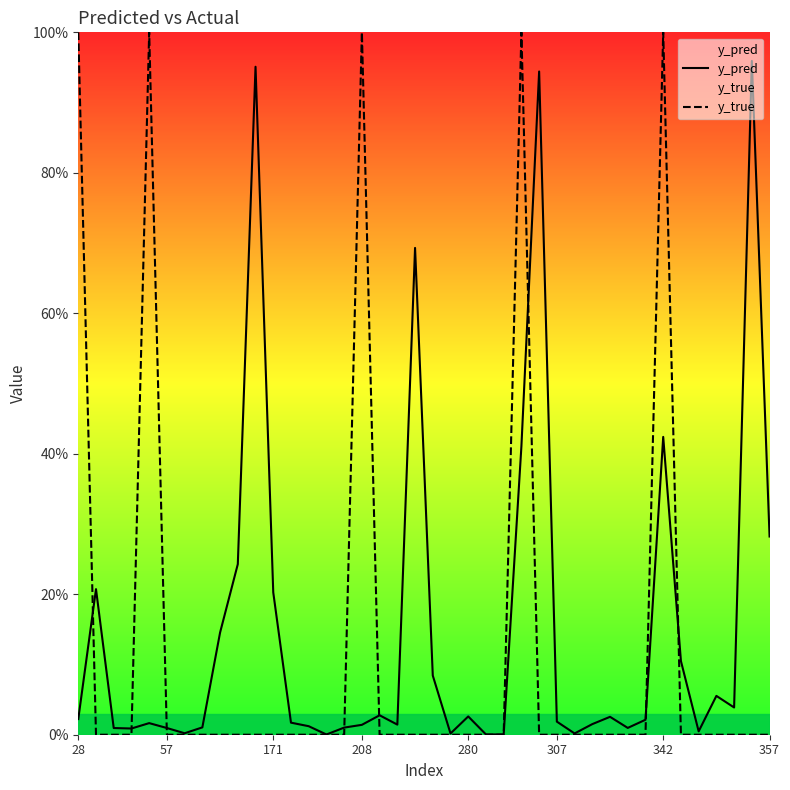

What is the difference between the maximum and minimum values in the y_pred series?

1.0